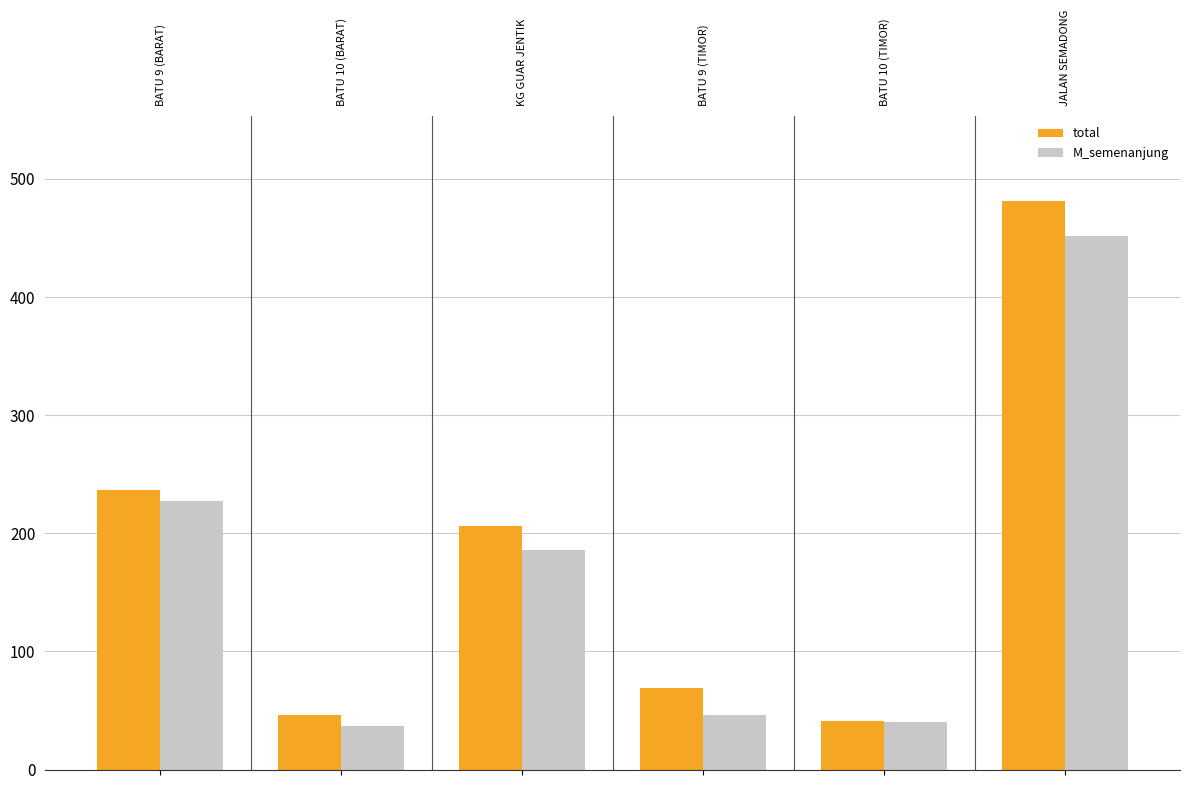

What are all the series names shown in the legend?

total, M_semenanjung